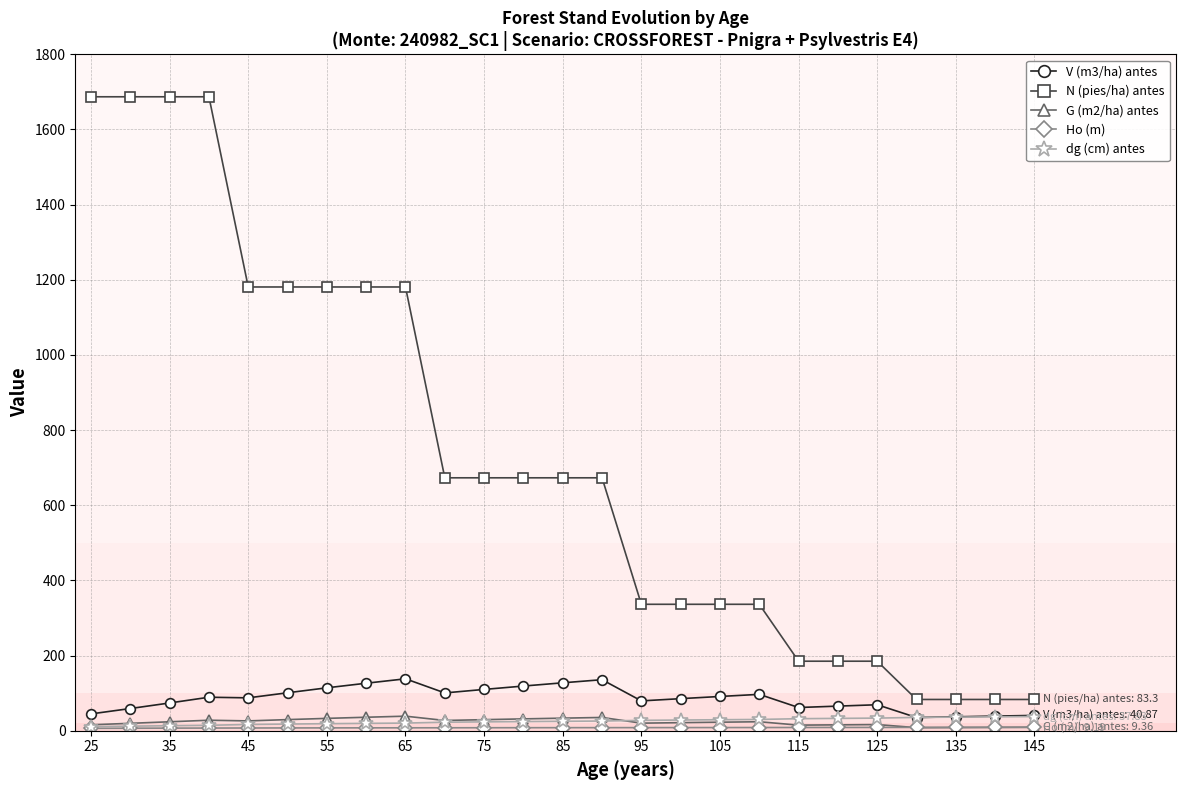

True or false: V (m3/ha) antes and N (pies/ha) antes cross at least once.

False